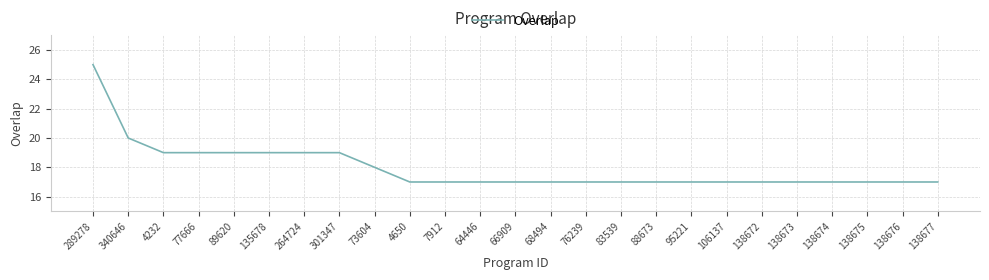

Count the values in the range 17 to 19.

23